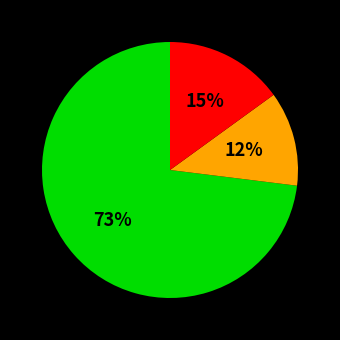

Is there any slice that represents more than half of the pie?

Yes